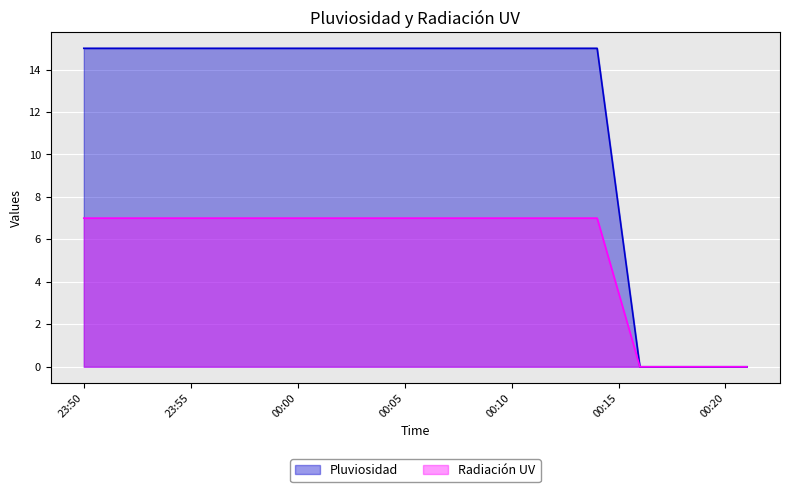

The value of Pluviosidad at 00:00 is 7. True or false?

False